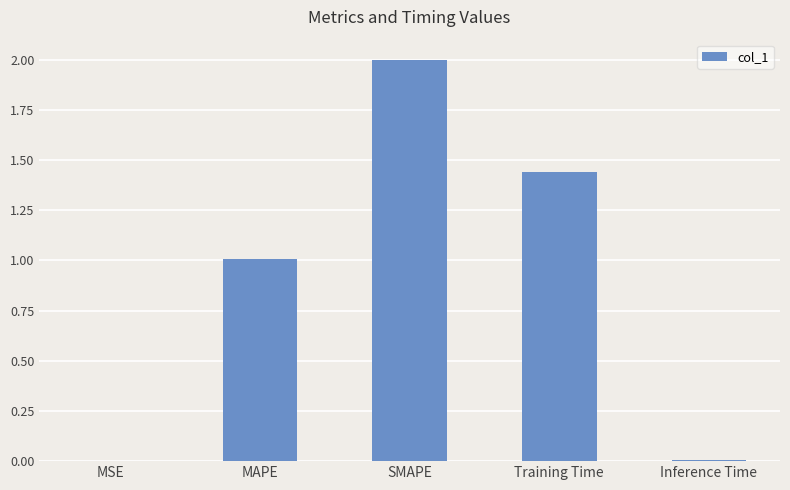

What is the change in value from SMAPE to Training Time?

-0.6